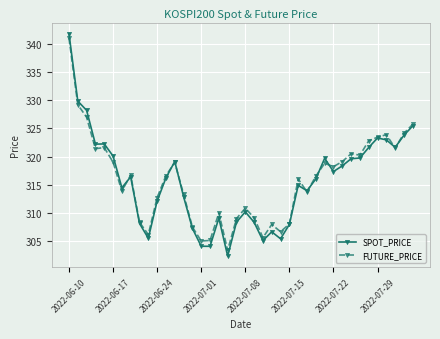

True or false: SPOT_PRICE has more than 0 points higher than both neighbors.

True